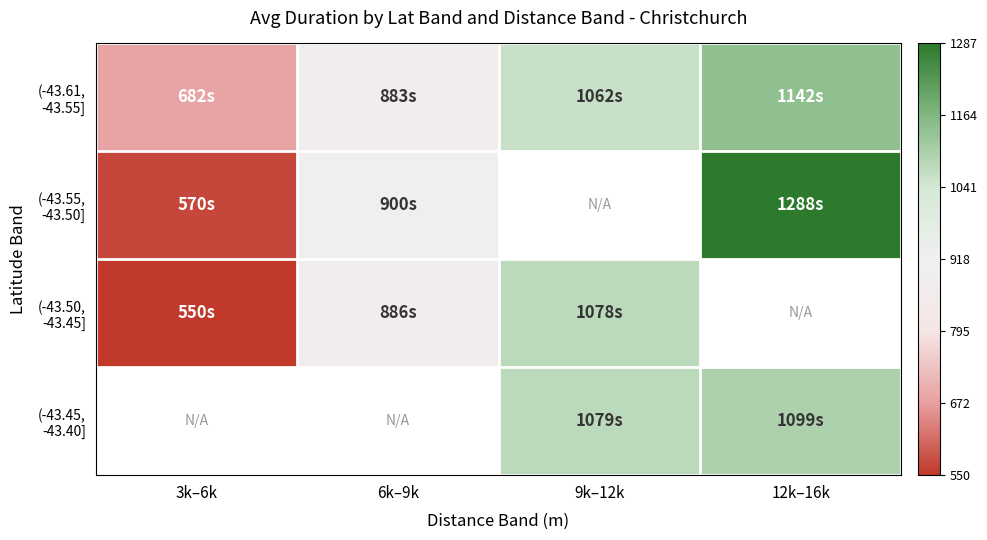

Is the value of (-43.61, -43.55] at 6k–9k greater than the value of (-43.55, -43.50] at 6k–9k?

No